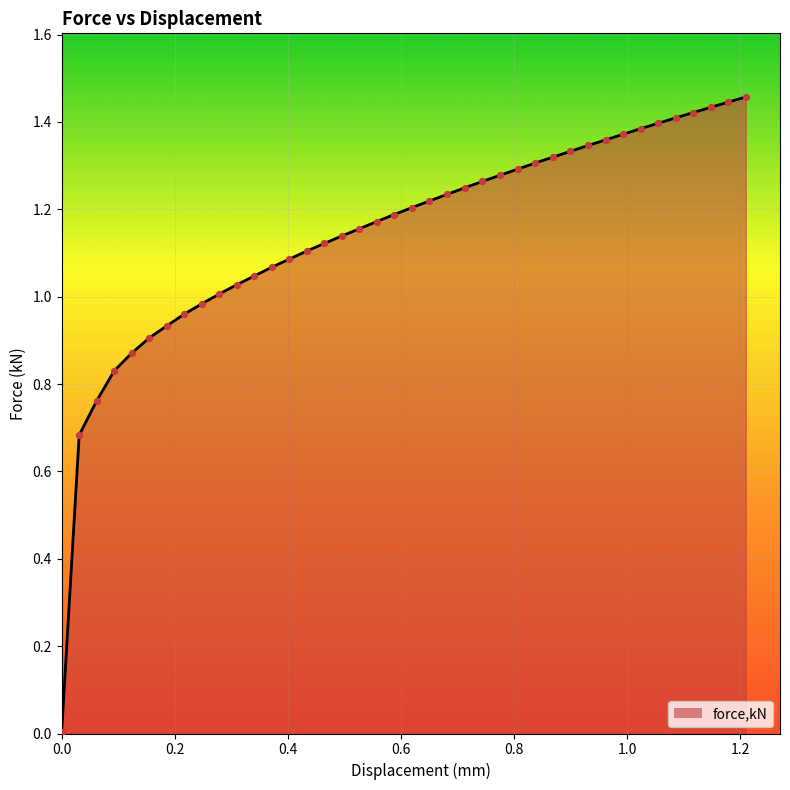

How many lines are shown in the chart?

1